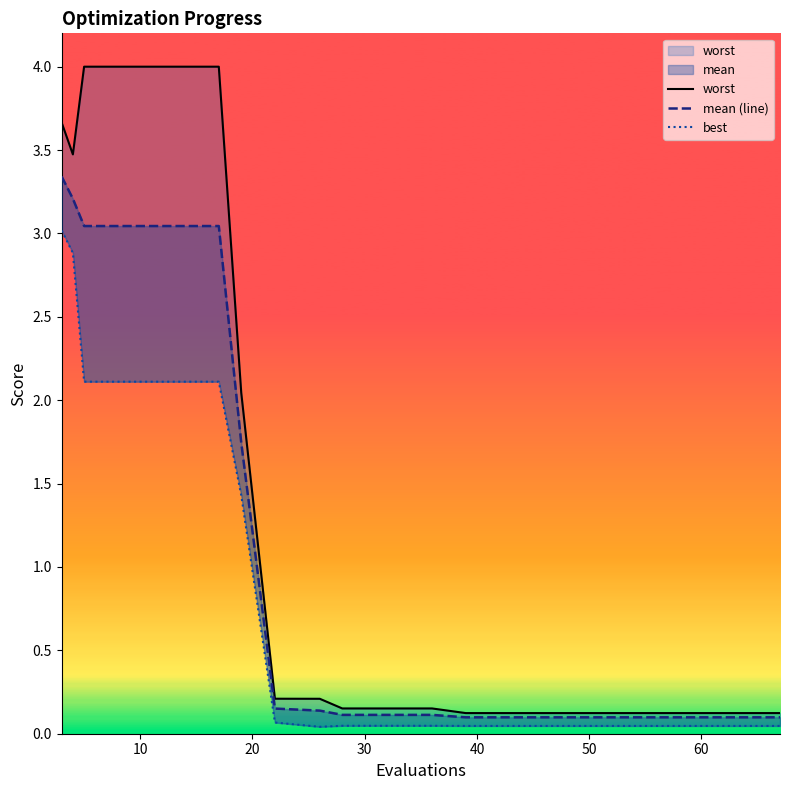

Which series has the widest spread of values?

worst